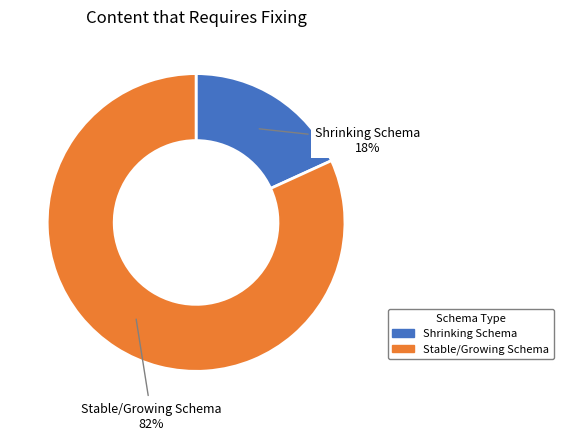

To the nearest percent, what is the average slice percentage?

50%